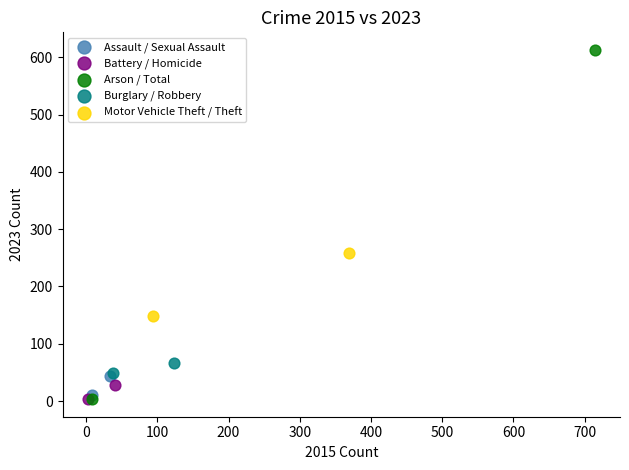

Which series has the widest spread of Y values?

Arson / Total